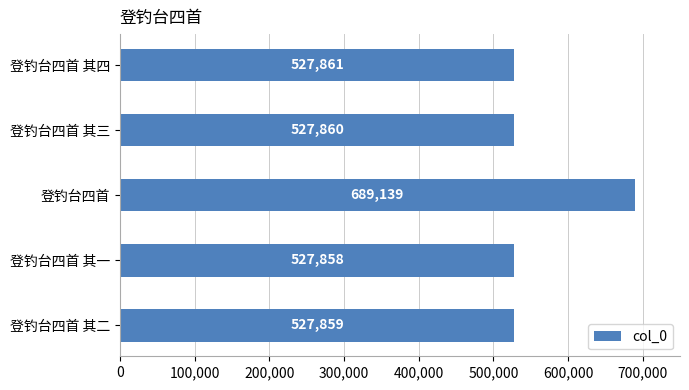

The chart shows a value of 717935 at 登钓台四首 其四. True or false?

False